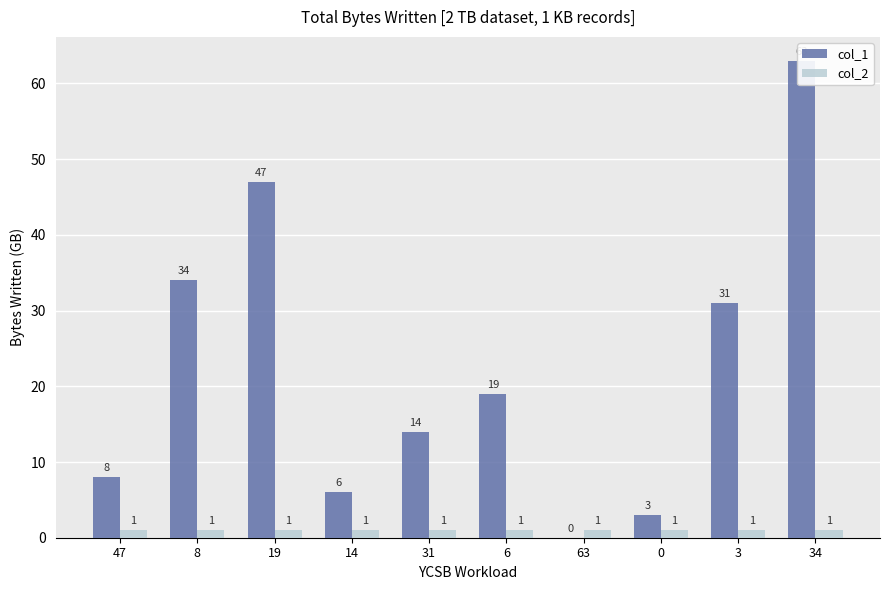

Between 14 and 0, which series saw the biggest shift?

col_1